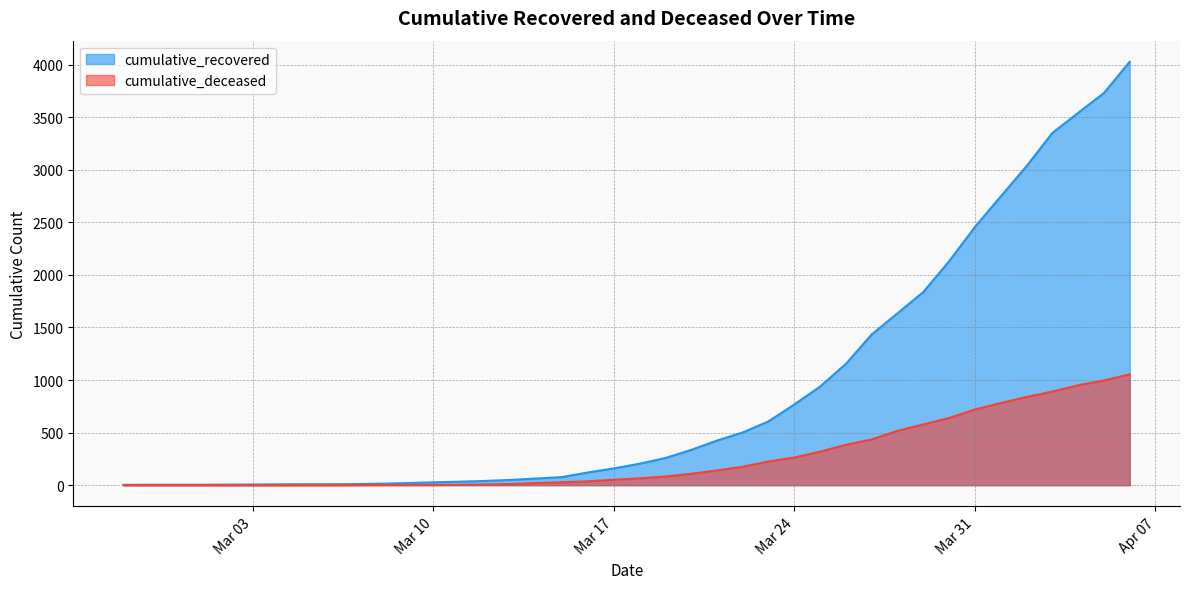

How many positive values does the cumulative_deceased series have?

31